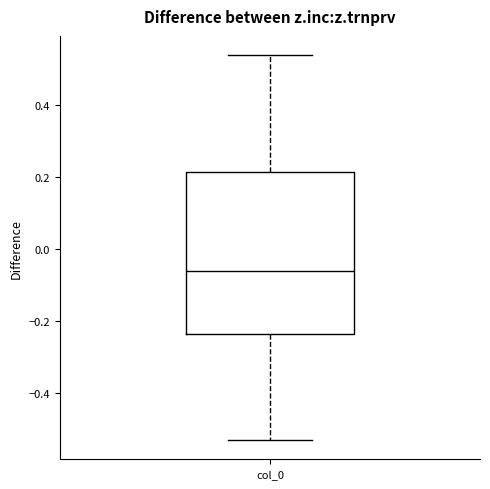

Read this box plot against the y-axis: the position of the median line, the range covered by the box, and the ends of both whiskers. The values are not printed on the chart, so give them approximately, as read against the axis.

median -0.06, box -0.24 to 0.22, whiskers -0.52 to 0.54